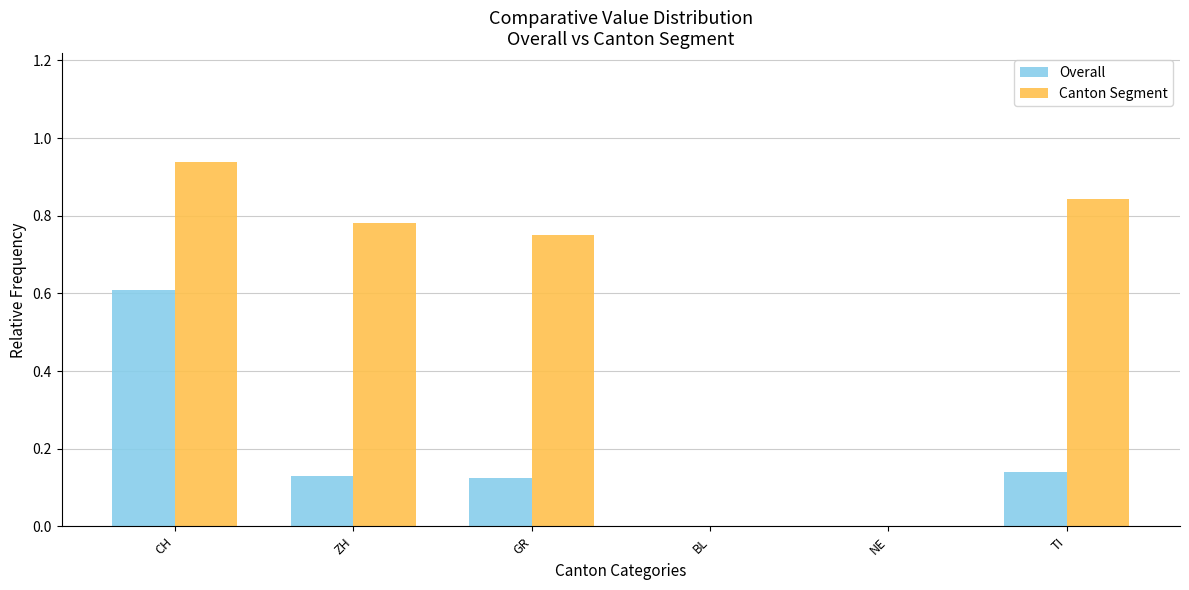

How many series are shown in this chart?

2